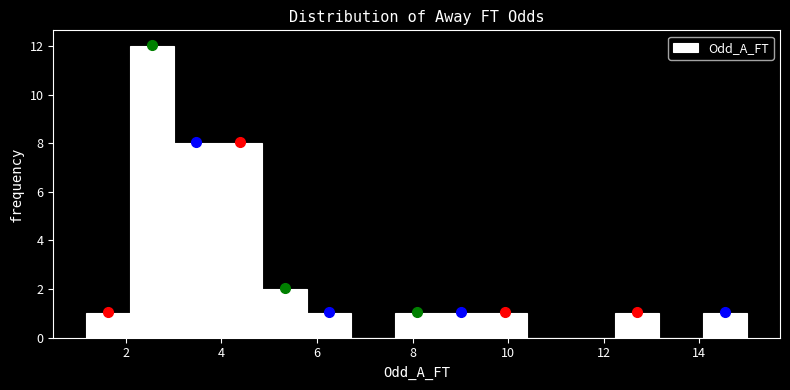

How tall is the bar that spans 2.0 to 3.0 on the x-axis? Neither the bar edges nor the heights are printed on the chart, so give them approximately, as read against the axes.

12